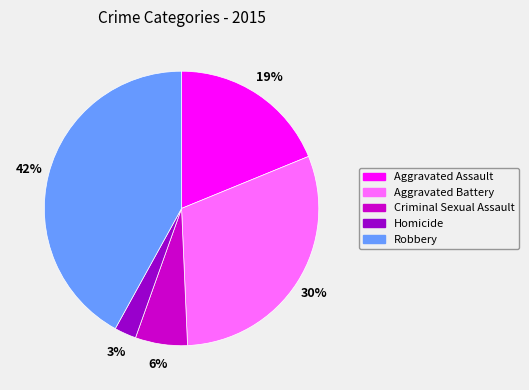

Rank the categories by value from lowest to highest.

Homicide, Criminal Sexual Assault, Aggravated Assault, Aggravated Battery, Robbery